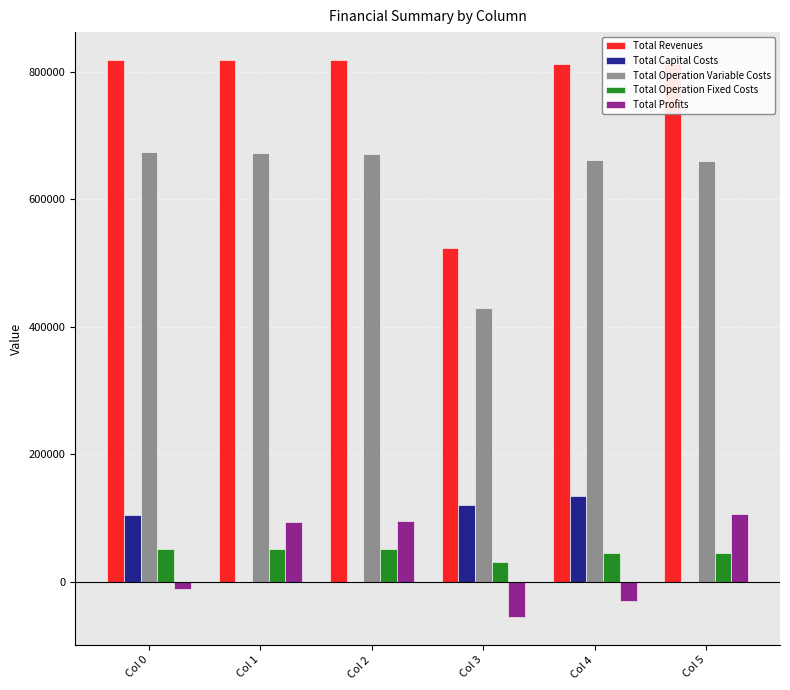

What is the total value across all series at Col 3?

1047185.5